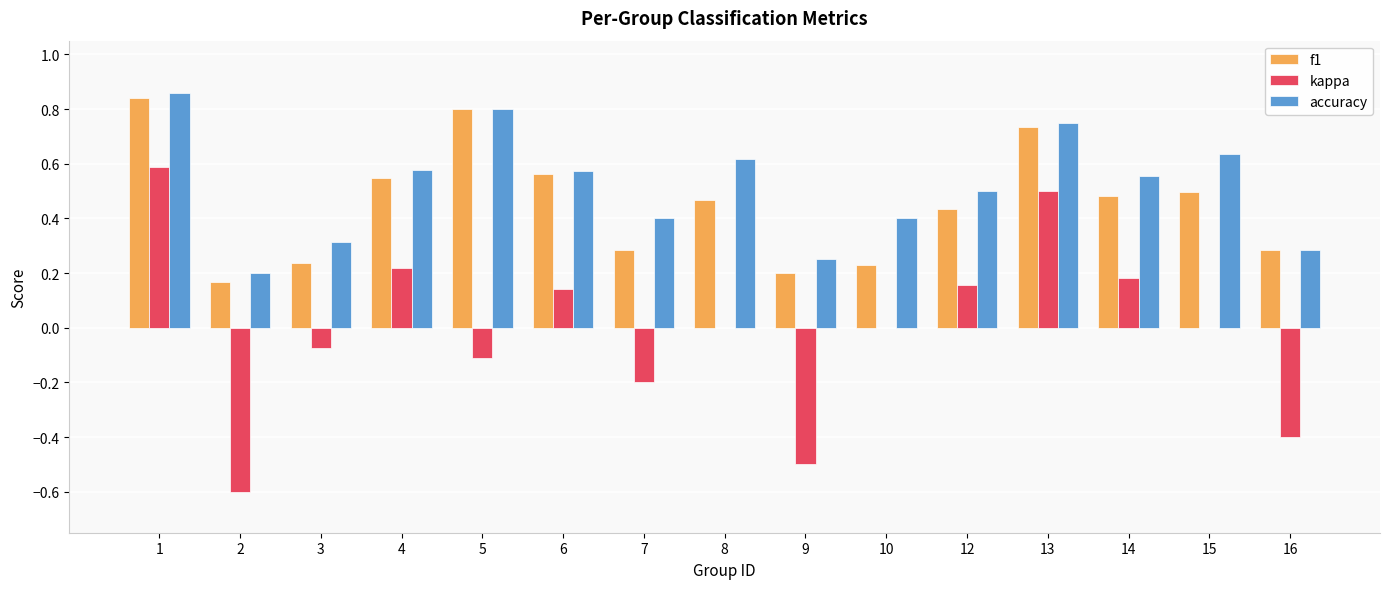

Which series changed the most between 4 and 7?

kappa